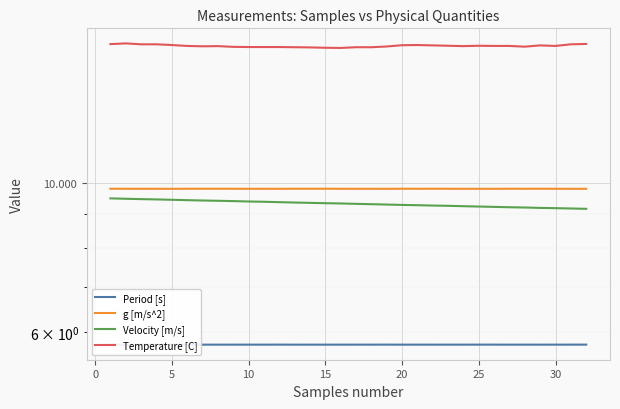

True or false: Temperature [C] and Period [s] intersect in this chart.

False